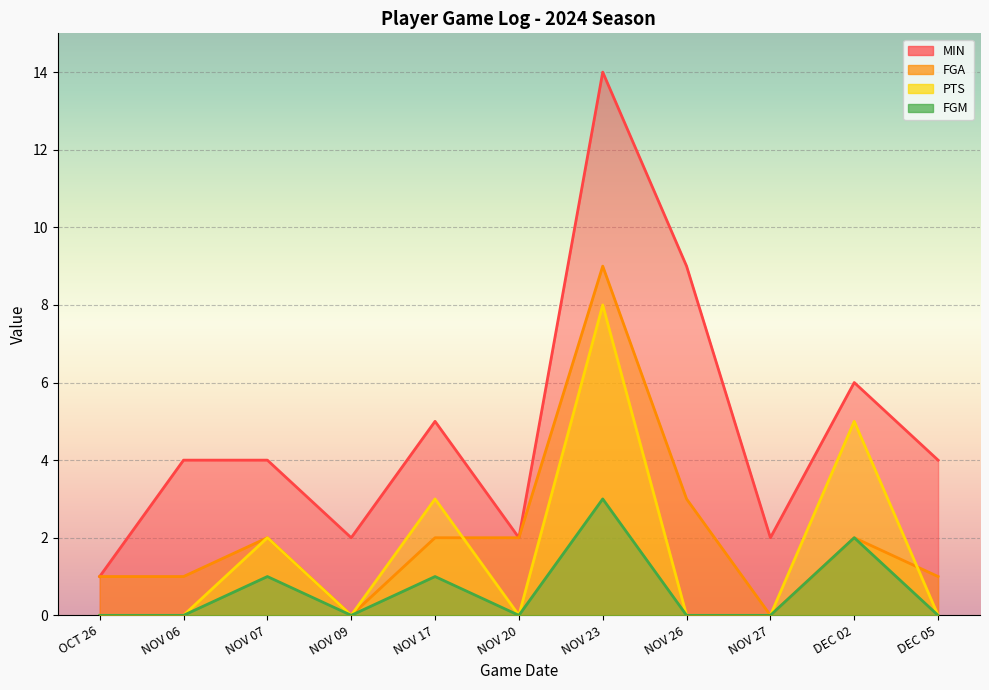

True or false: FGM and MIN intersect in this chart.

False